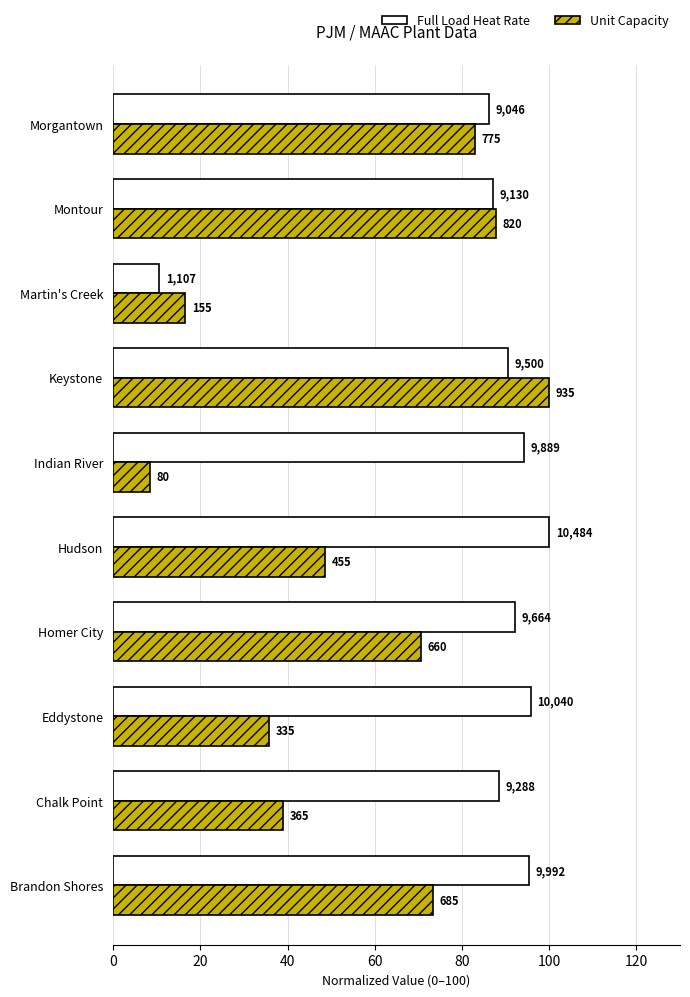

What are all the series names shown in the legend?

Full Load Heat Rate, Unit Capacity